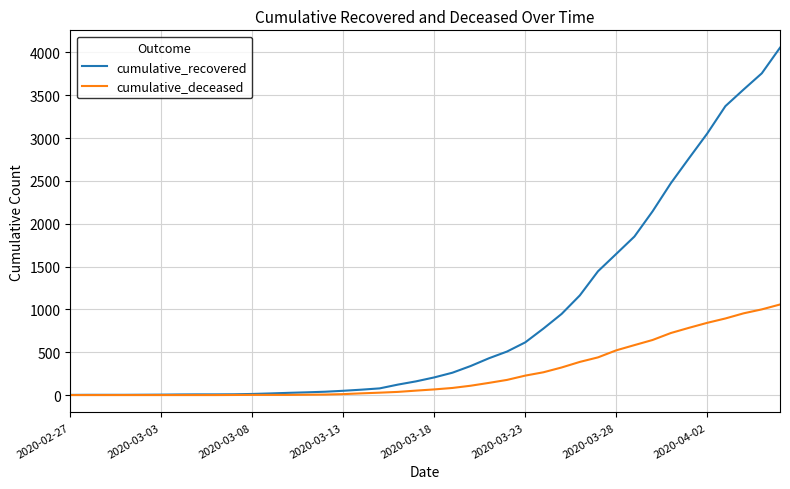

Which series has the largest total across all categories?

cumulative_recovered